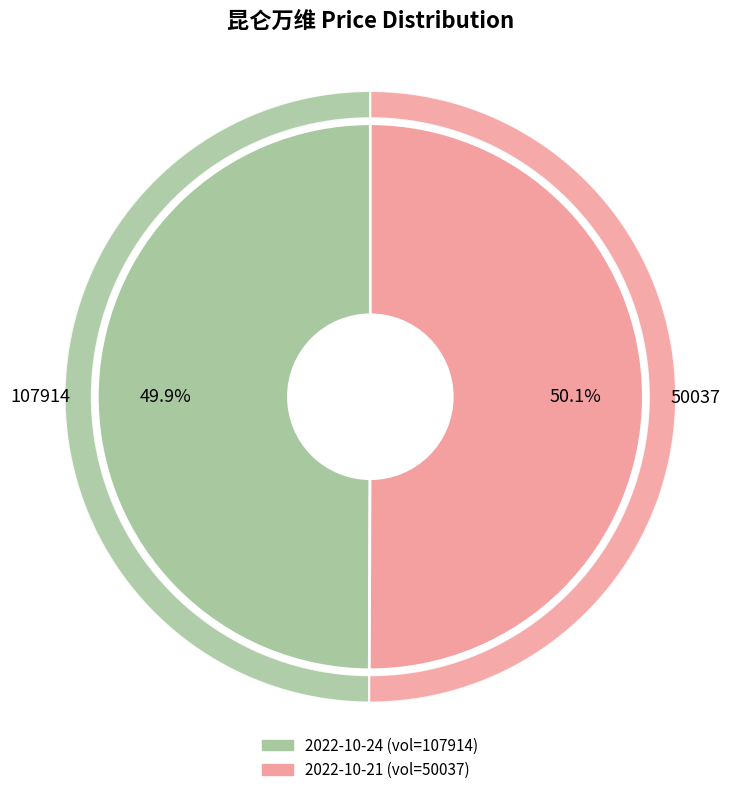

Which category has the biggest portion of the pie?

50037